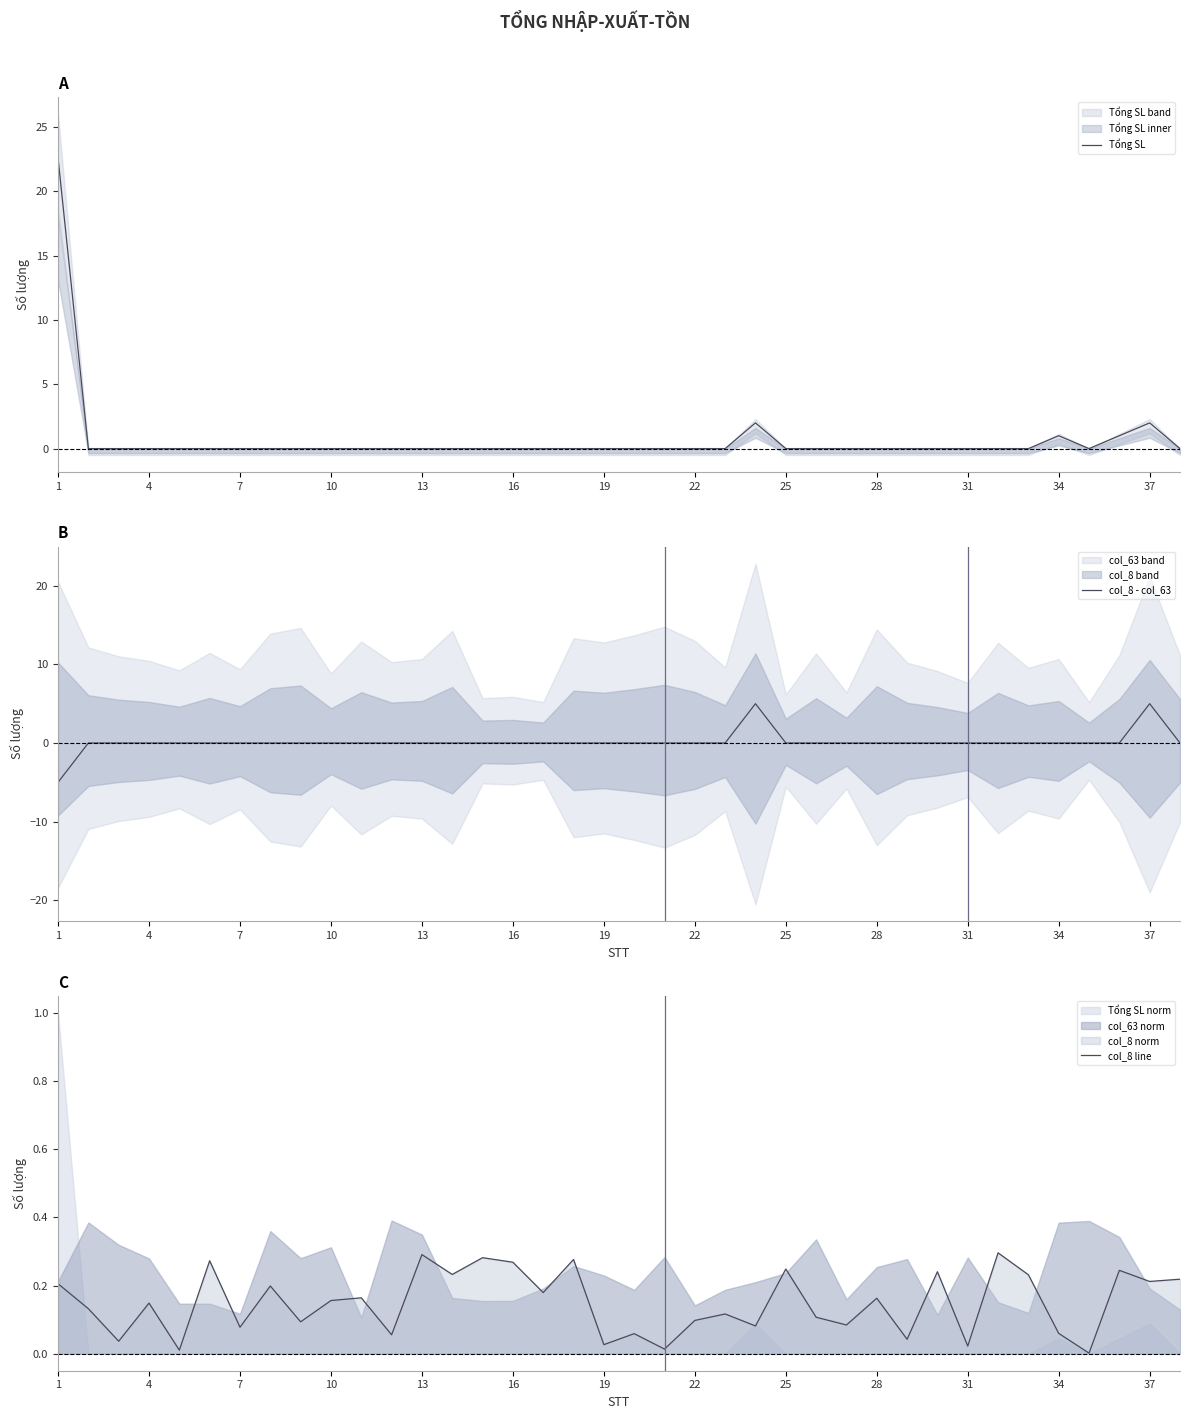

True or false: Tổng SL has a value of -12.1 at 4.

False